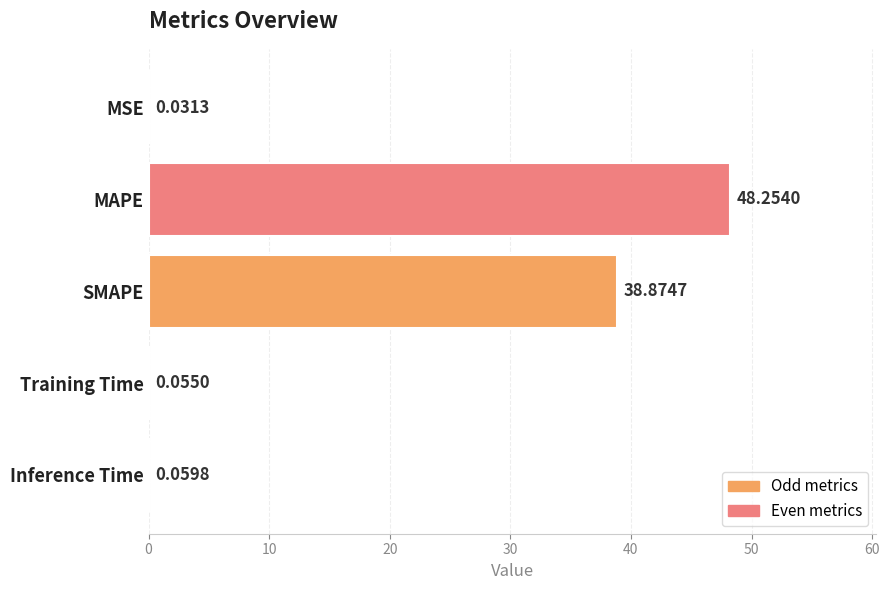

Where is the data nearest to the value 24?

SMAPE